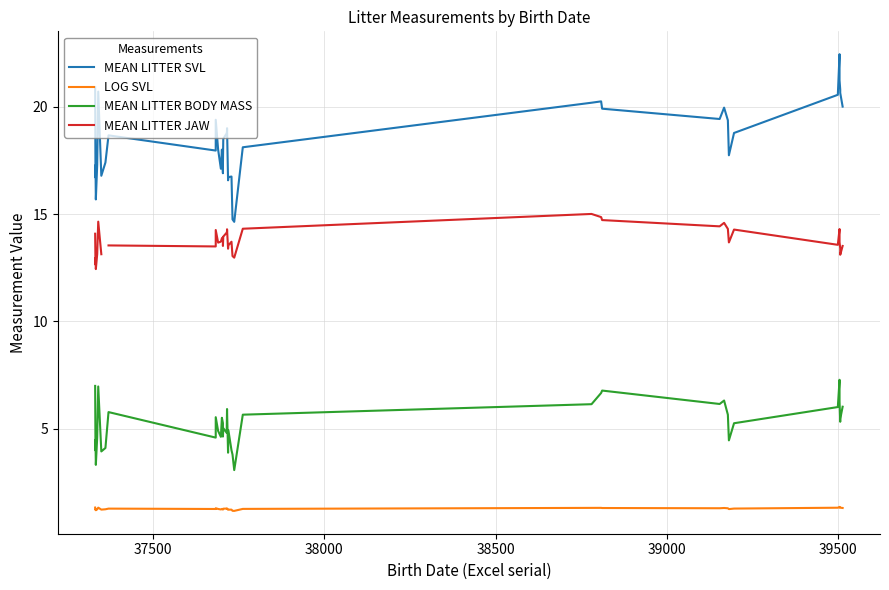

How many interior local valleys does the LOG SVL series have?

10